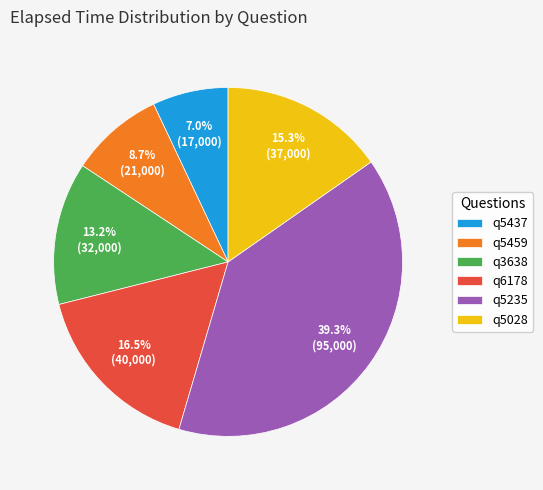

What percentage do q3638 and q5459 together represent?

21.9%